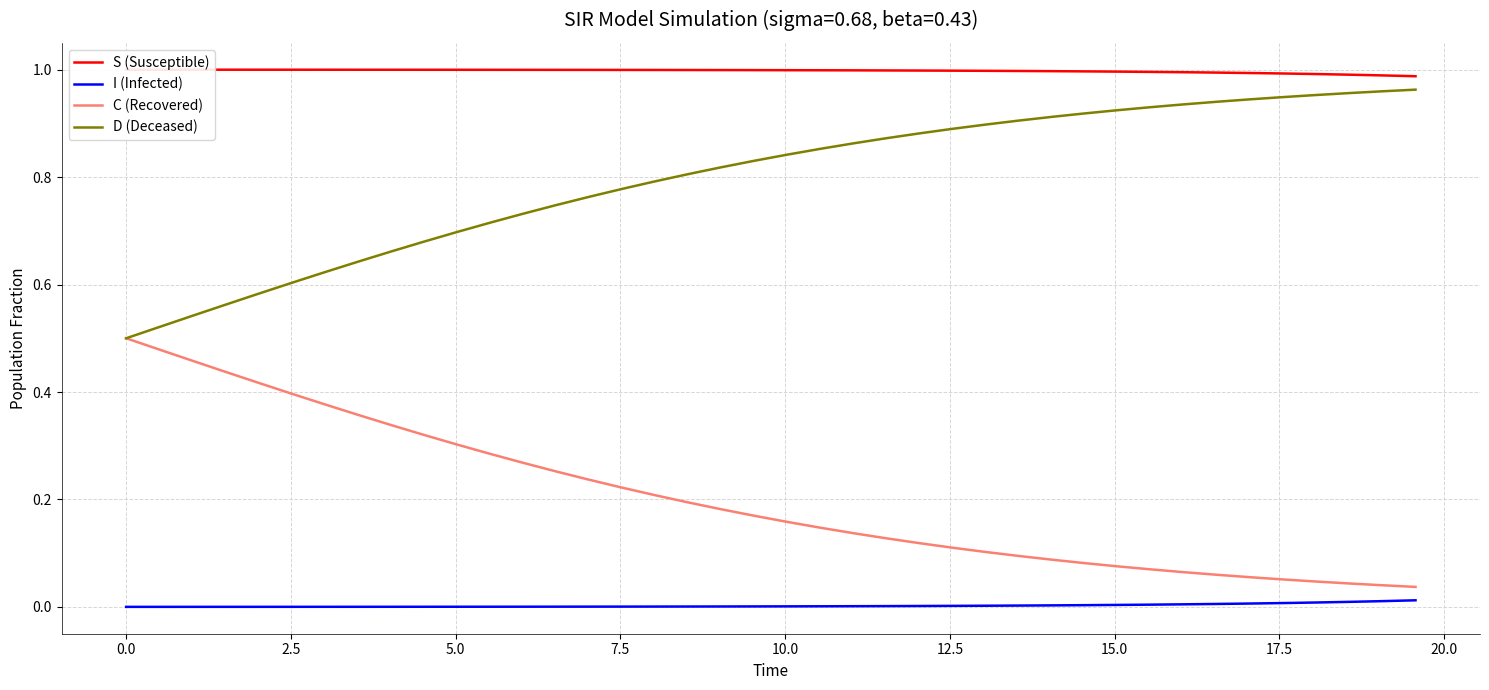

True or false: C (Recovered) and I (Infected) cross at least once.

False